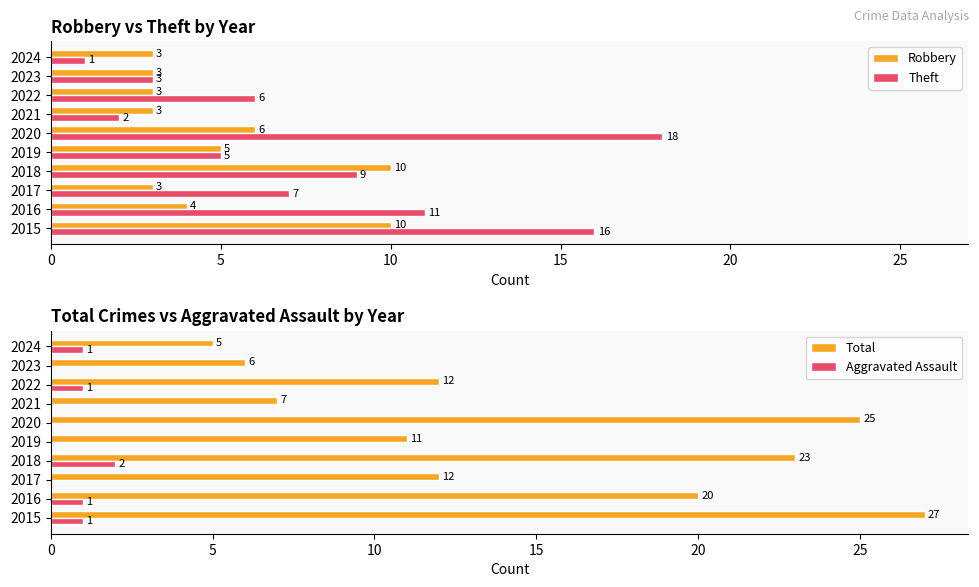

The value of Robbery at 2016 is 4. True or false?

True